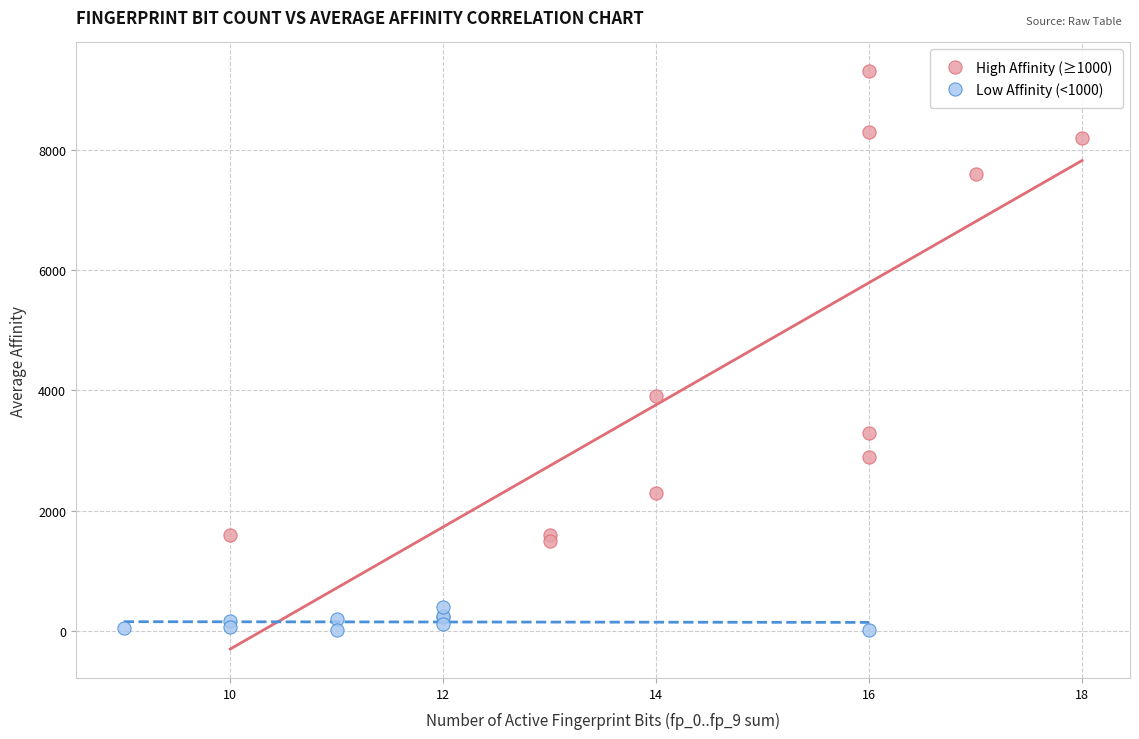

Which series has the widest spread of Y values?

High Affinity (≥1000)